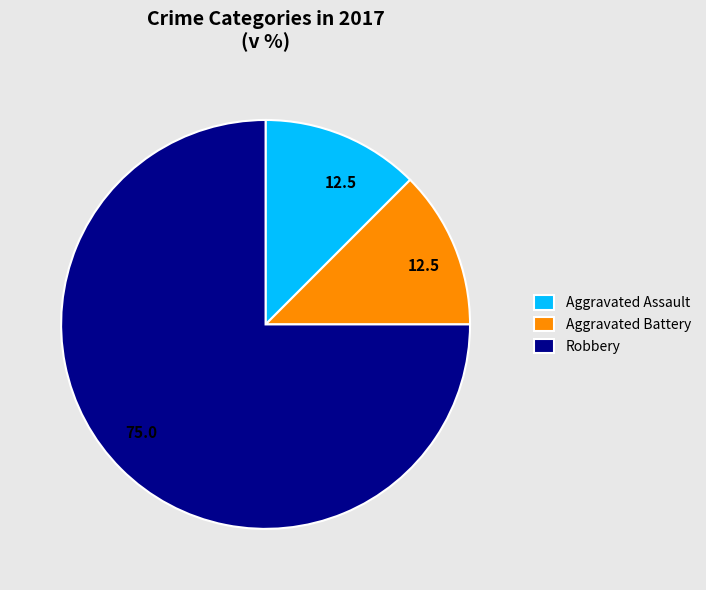

Is there any slice that represents more than half of the pie?

Yes